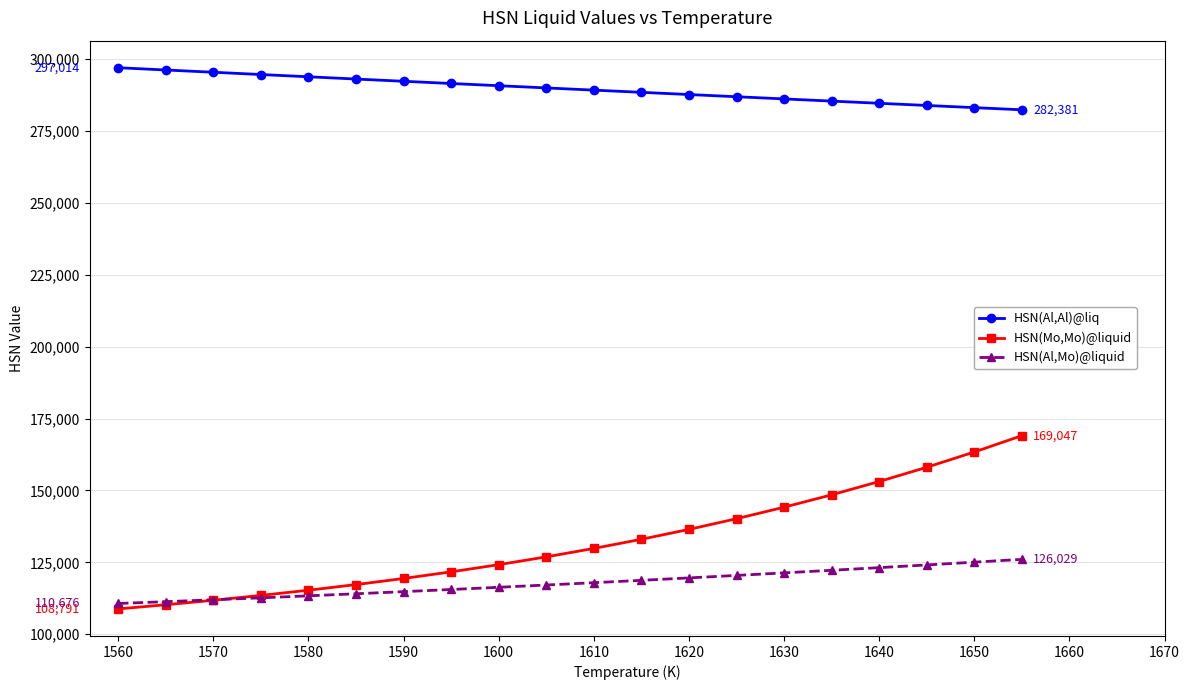

What is the maximum value shown in the chart?

297014